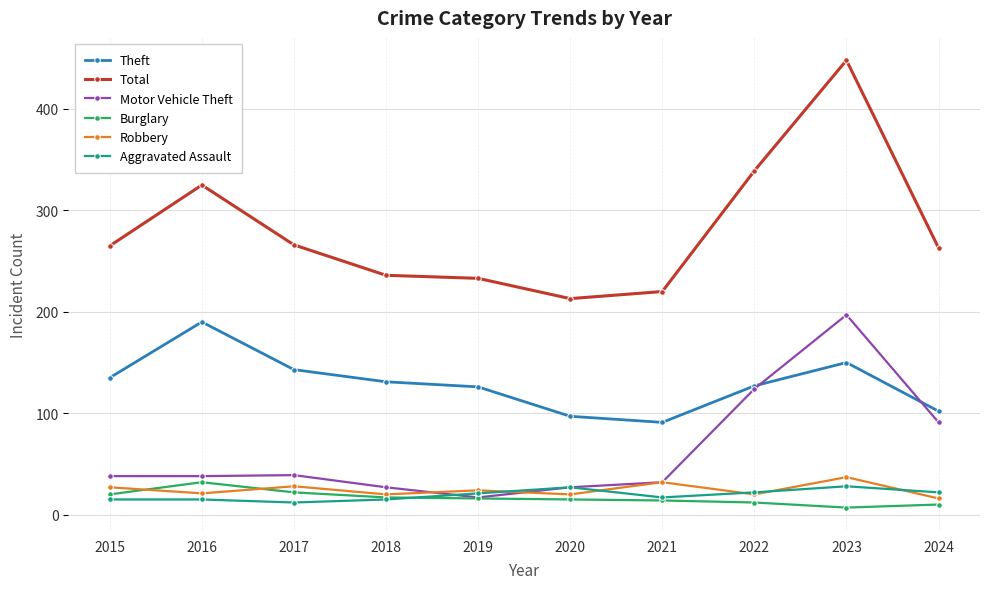

At which label does Robbery reach its minimum?

2024